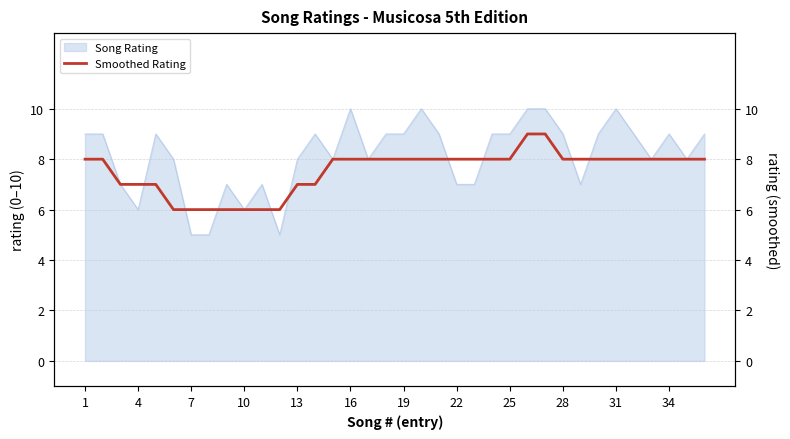

True or false: Song Rating has a value of 15 at 16.

False